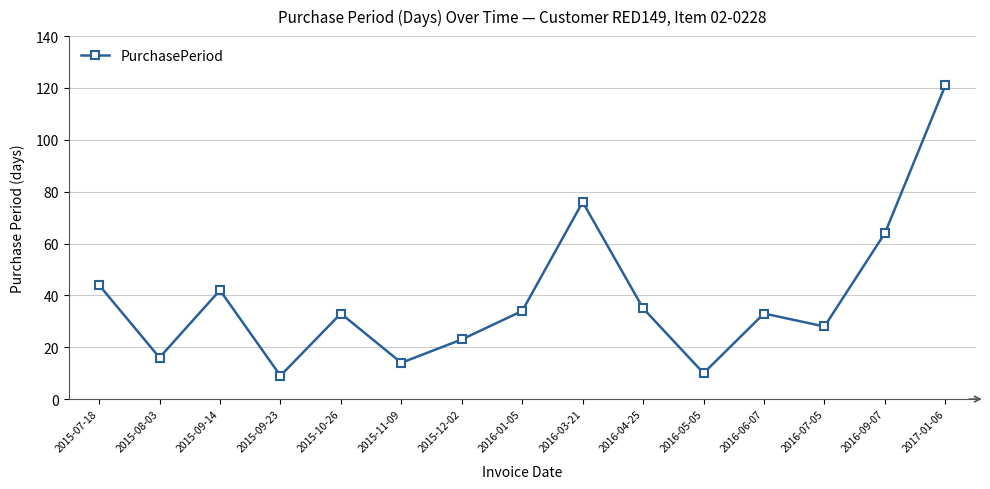

How many points are higher than both their immediate neighbors (excluding endpoints)?

4